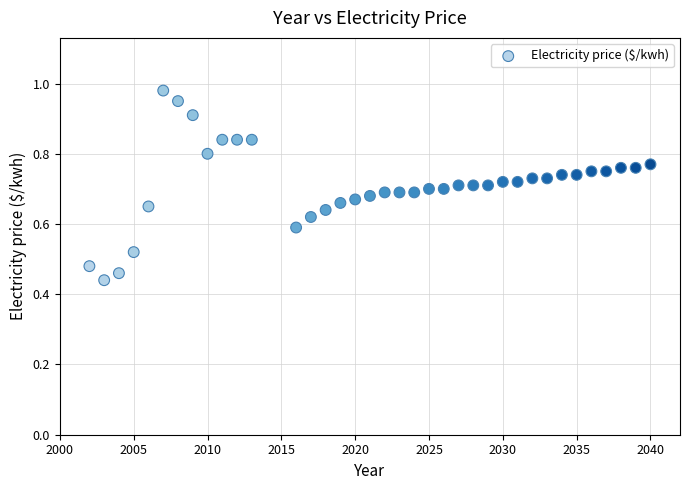

What is the range of X values (max minus min)?

38.0